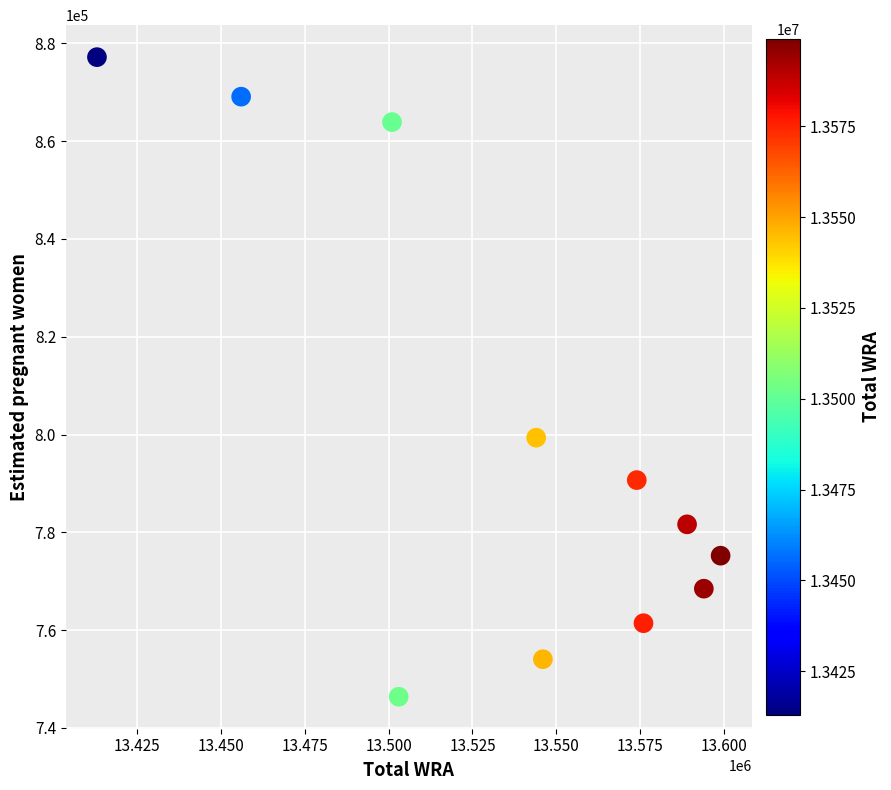

What Y value in the scatter plot is closest to 811779?

799354.9